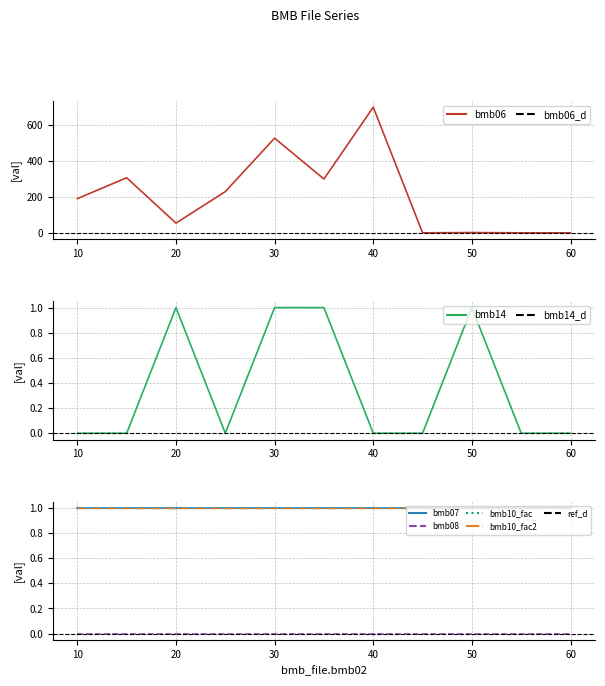

Between 20 and 35, which series saw the biggest shift?

bmb06